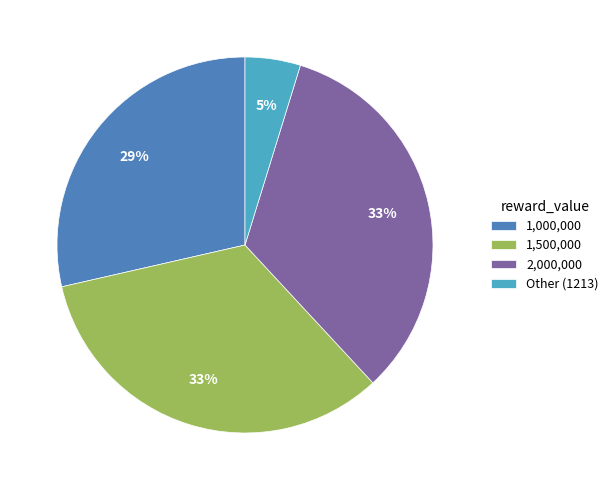

Approximately how many times larger is the value at 1,000,000 compared to 1,500,000?

0.9